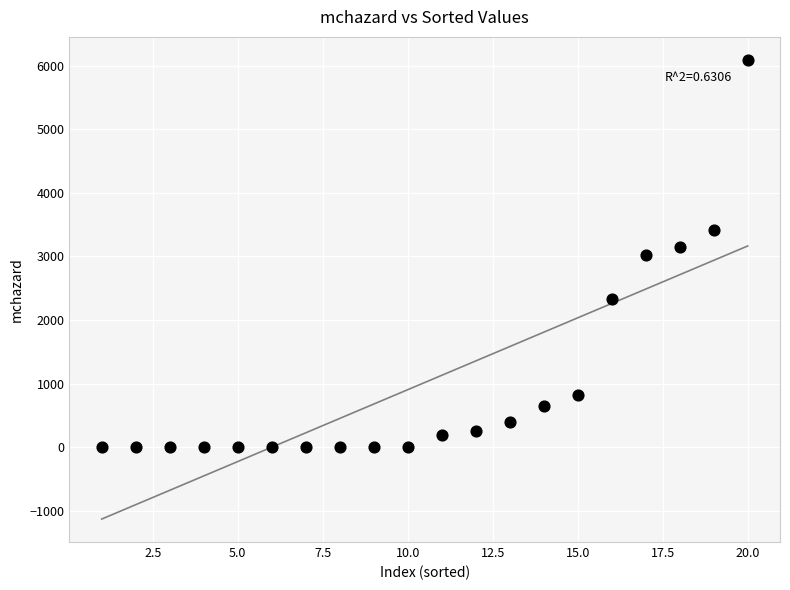

What is the range of X values (max minus min)?

19.0